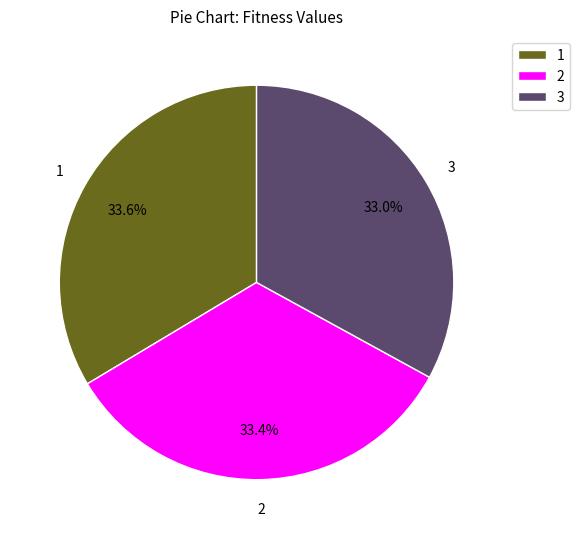

What is the ratio of the value at 3 to the value at 1?

1.0